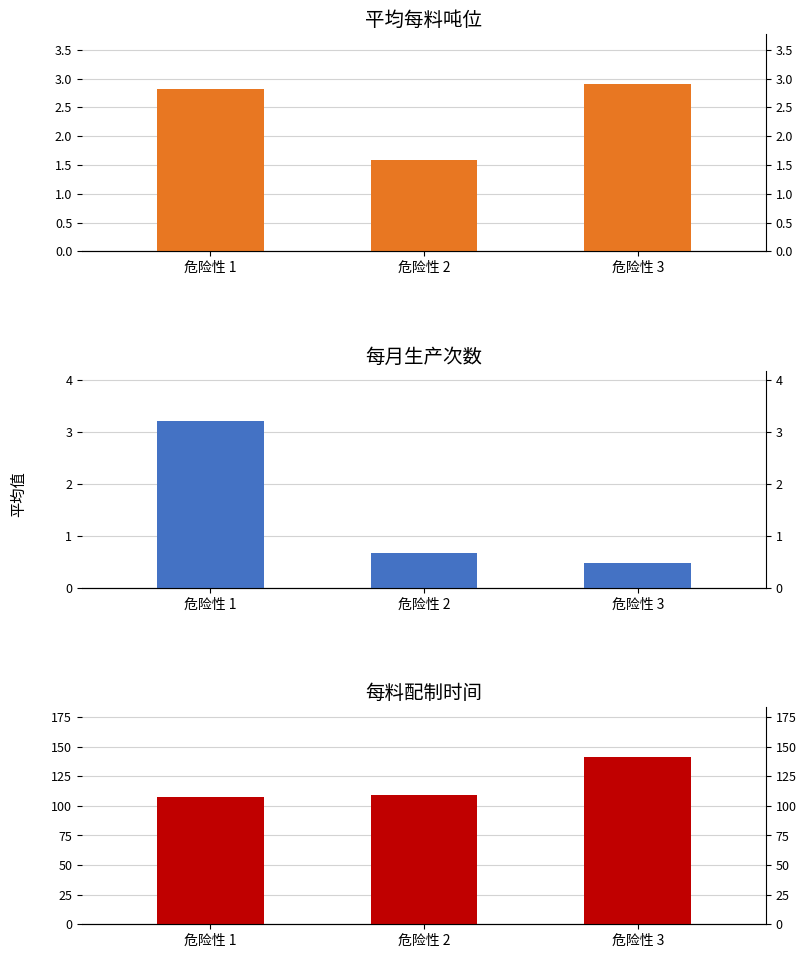

What is the value of the 每料配制时间 bar at the 3rd from the left?

141.0